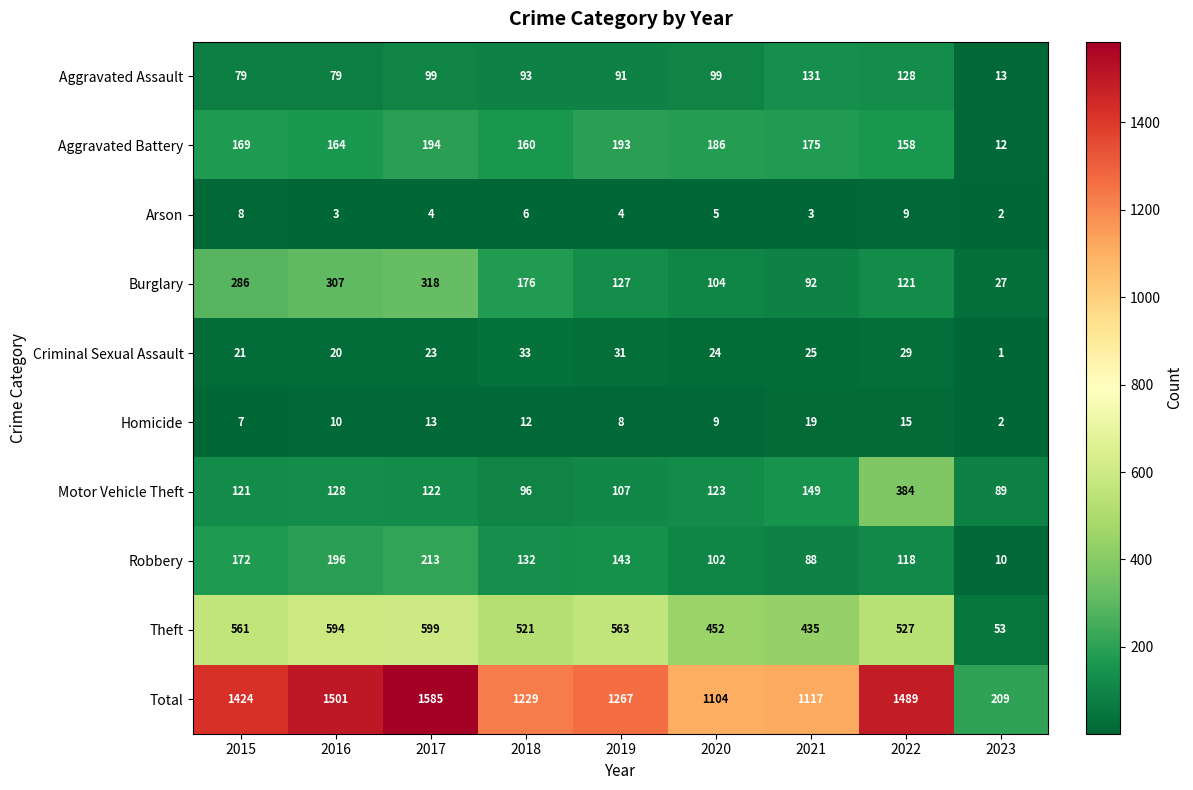

Count the number of data series in this chart.

10